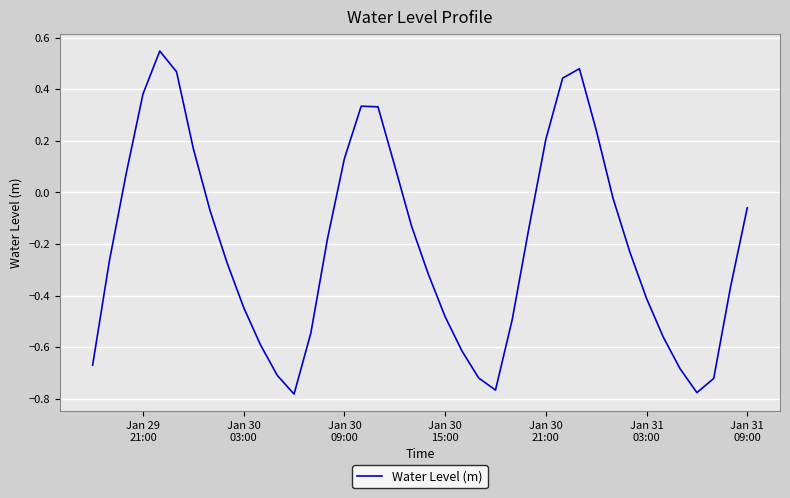

What is the difference between the maximum and minimum values?

1.3